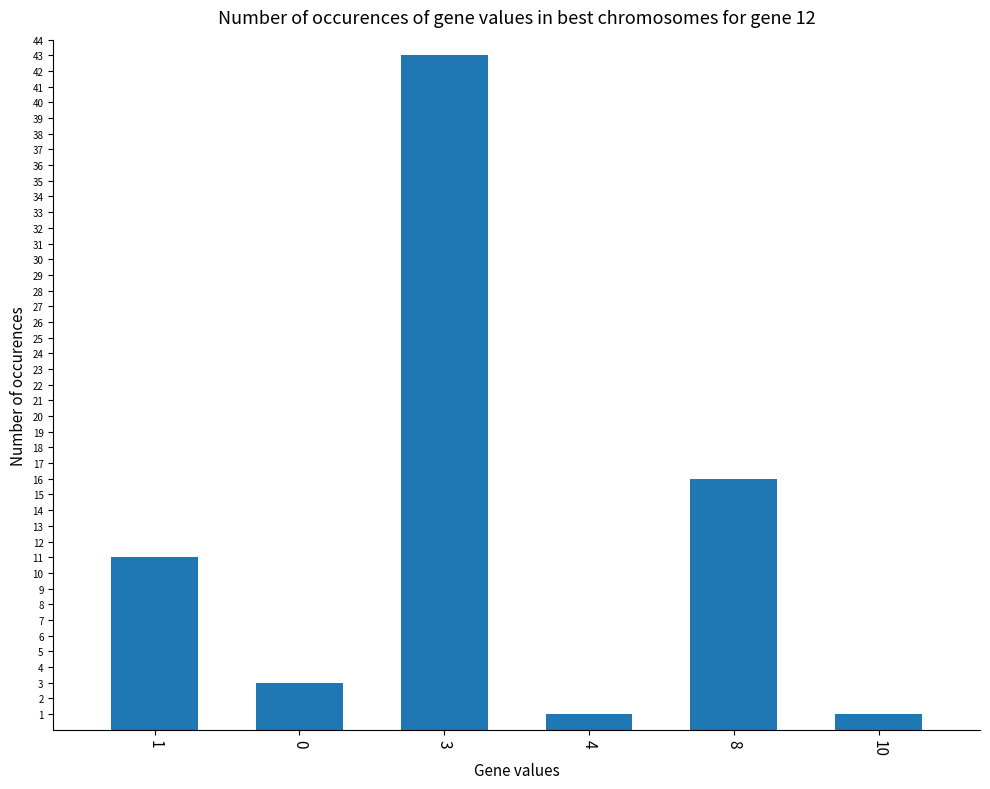

How many bars are there in total?

6